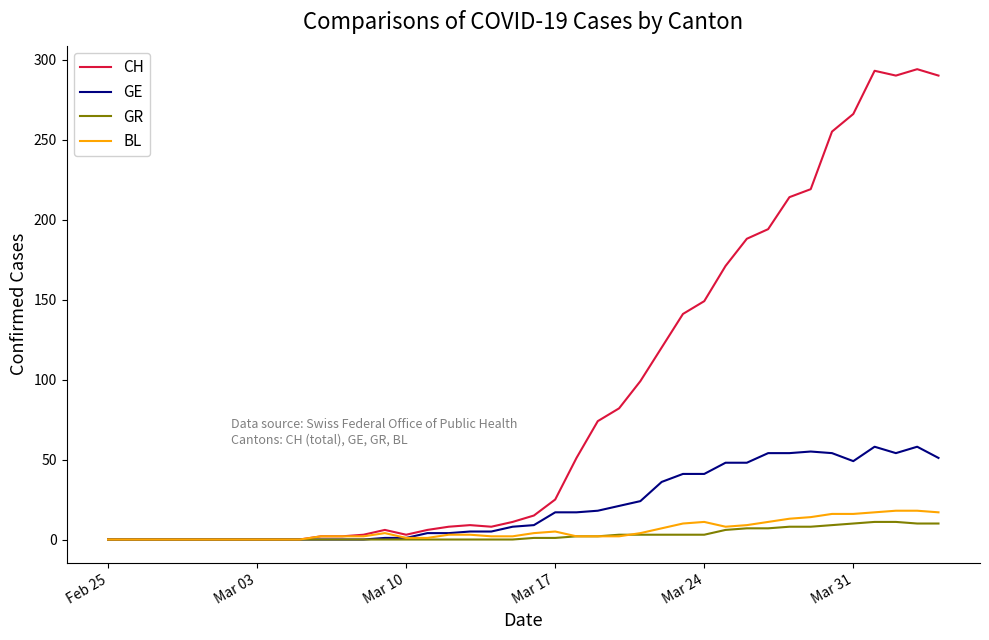

Does the chart display data point markers on the line(s)?

No